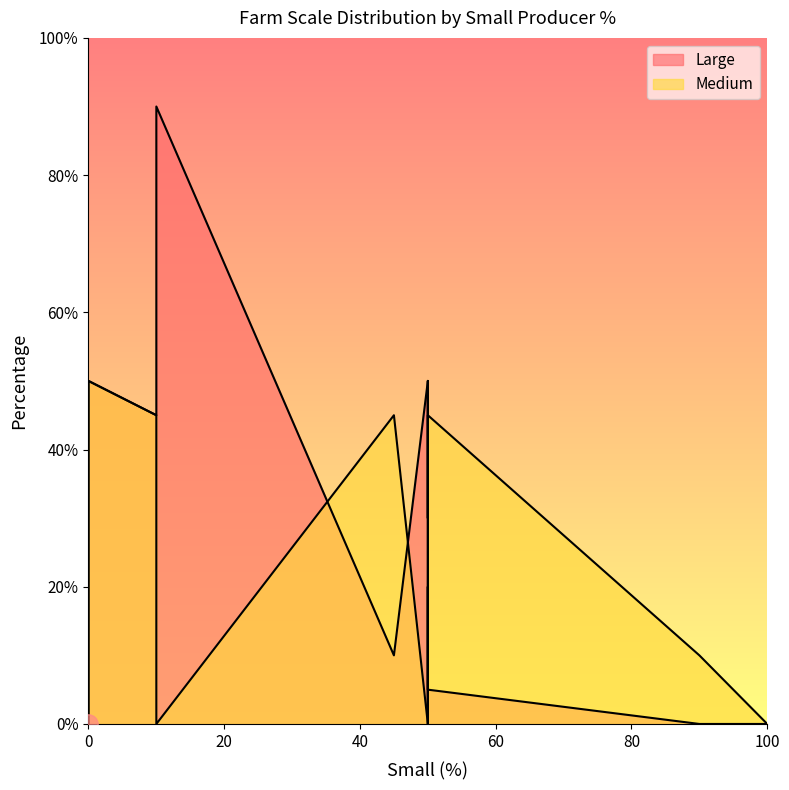

What is the sum of all Large values?

270